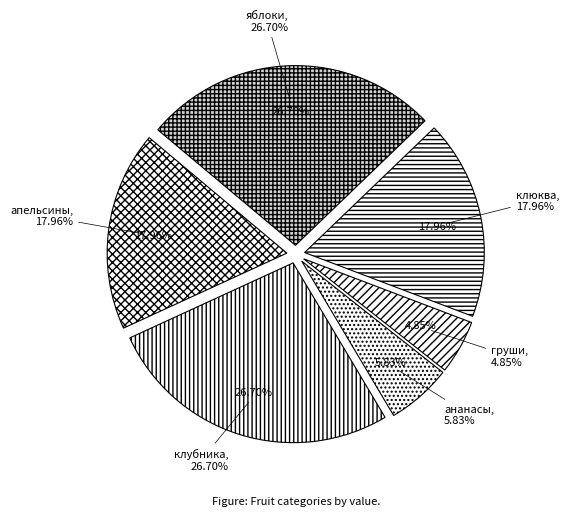

To the nearest percent, what portion does груши represent?

5%